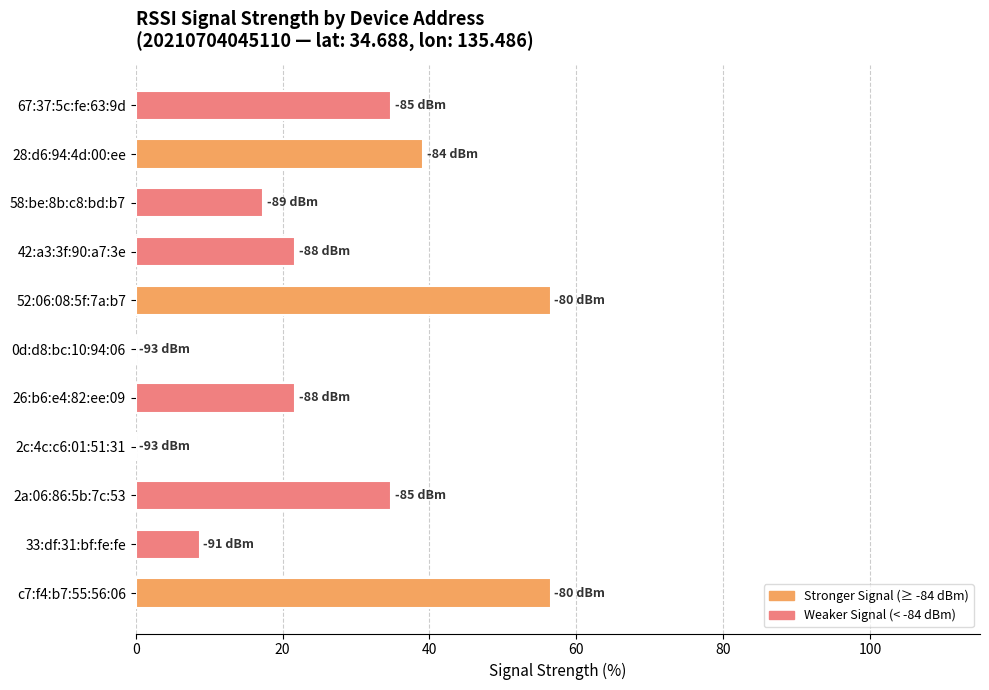

What is the greatest value displayed?

56.5